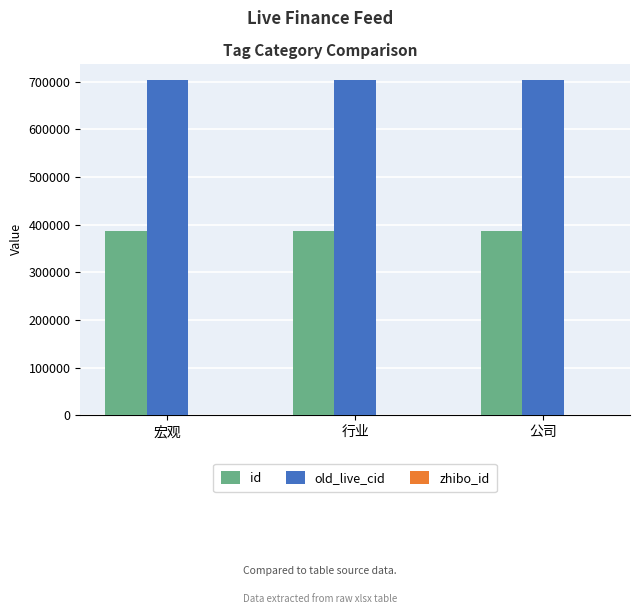

True or false: old_live_cid has a value of 703372 at 宏观.

True